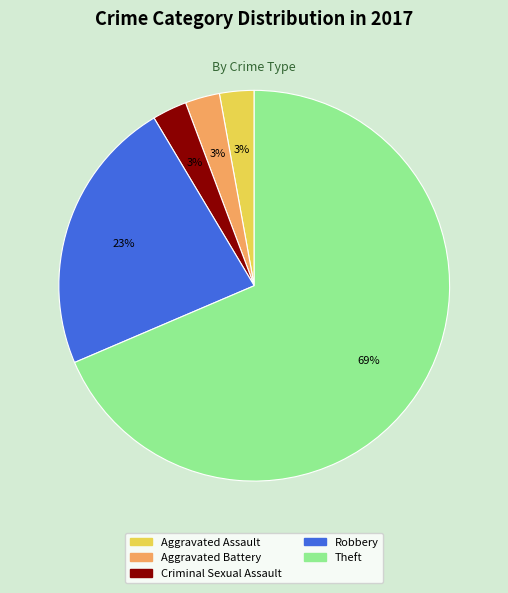

To the nearest percent, what is the average slice percentage?

20%